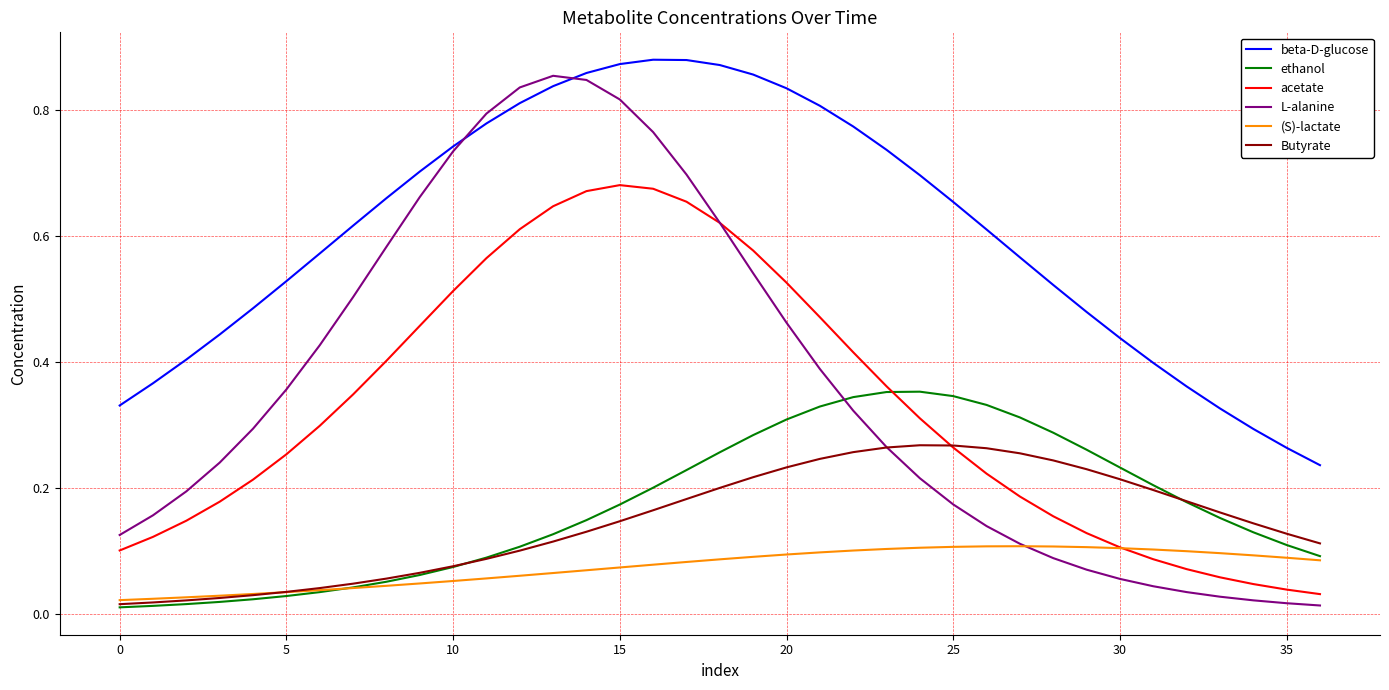

Which series has the largest total across all categories?

beta-D-glucose